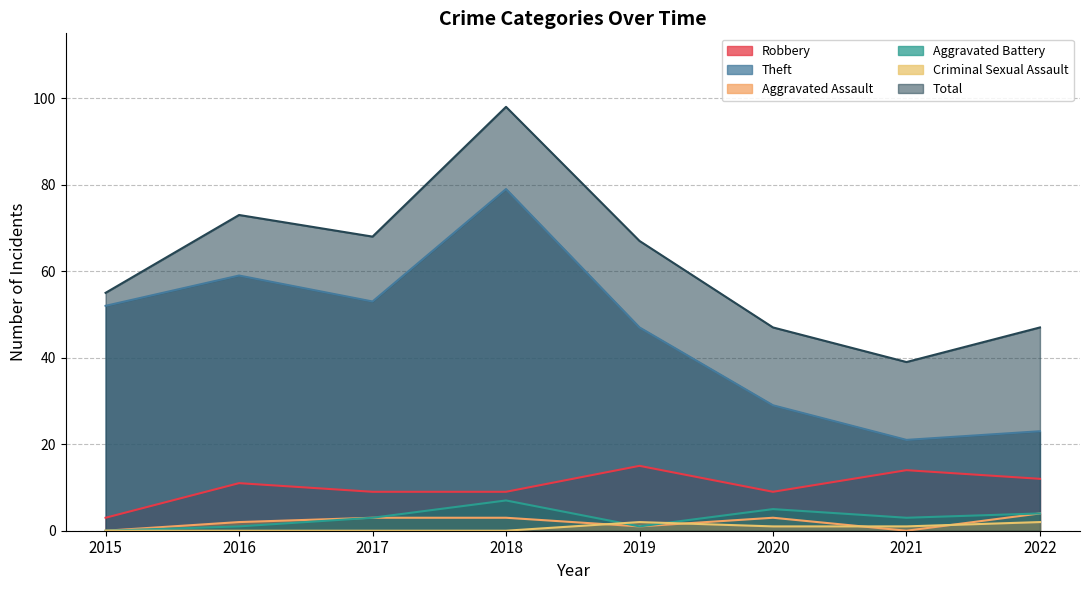

What is the sum of the Total values at 2015 and 2017?

123